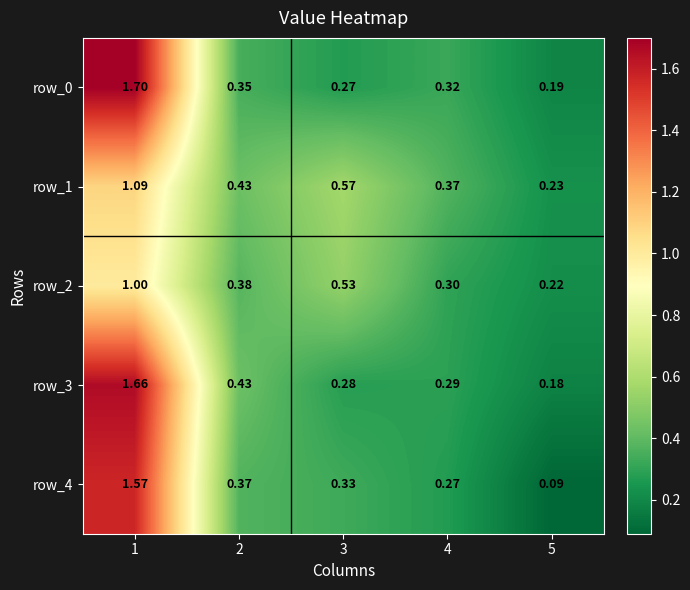

How many row_2 values are between 0 and 1?

5